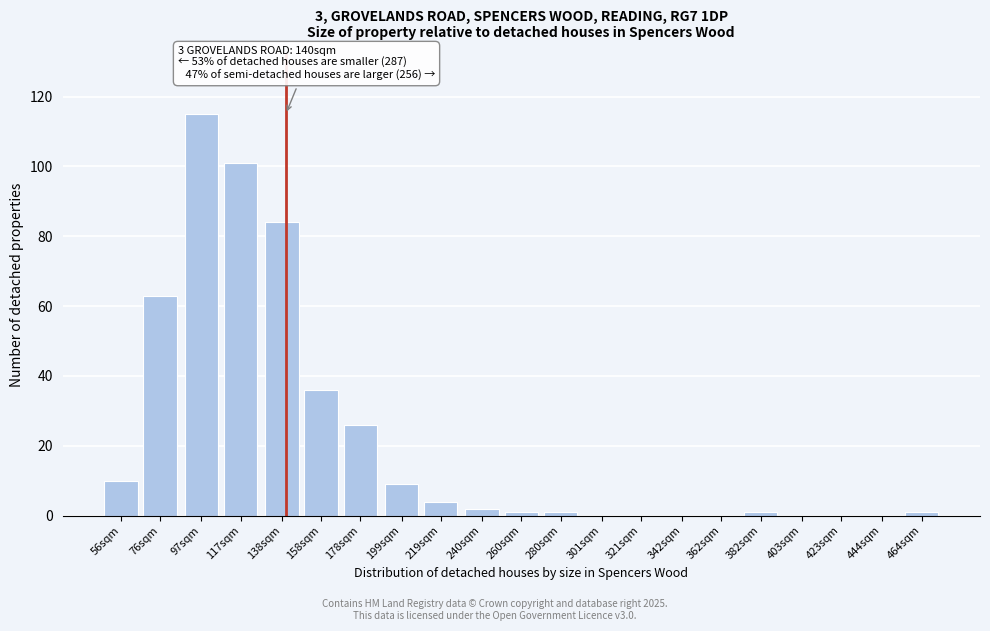

Reading left to right, transcribe all the data shown in this chart.

56sqm=10	76sqm=63	97sqm=115	117sqm=101	138sqm=84	158sqm=36	178sqm=26	199sqm=9	219sqm=4	240sqm=2	260sqm=1	280sqm=1	301sqm=0	321sqm=0	342sqm=0	362sqm=0	382sqm=1	403sqm=0	423sqm=0	444sqm=0	464sqm=1